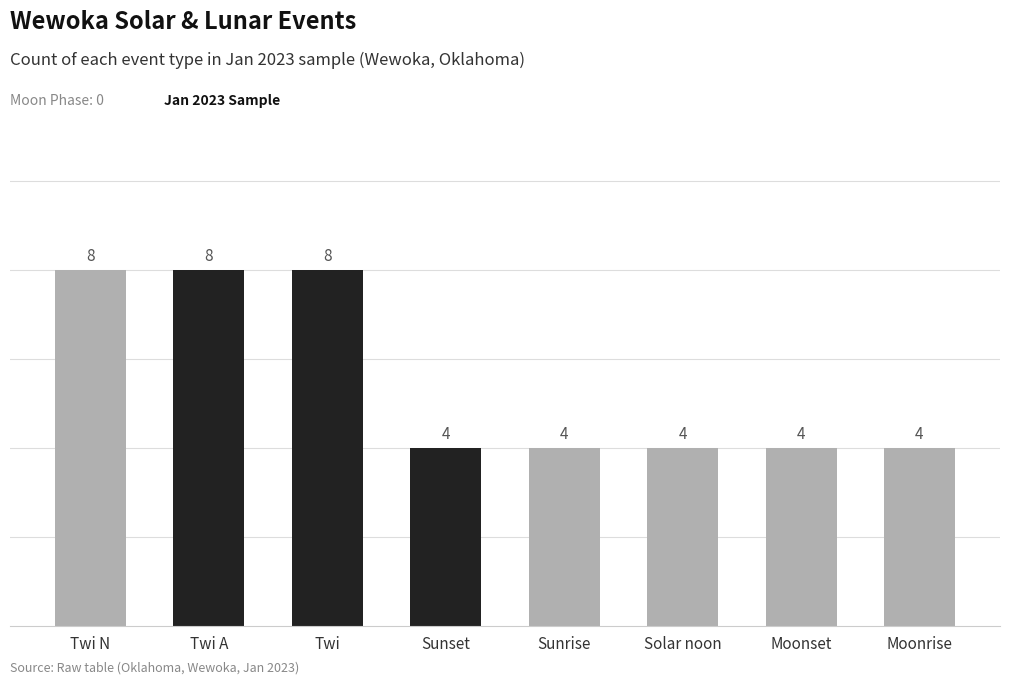

What is the average value?

6